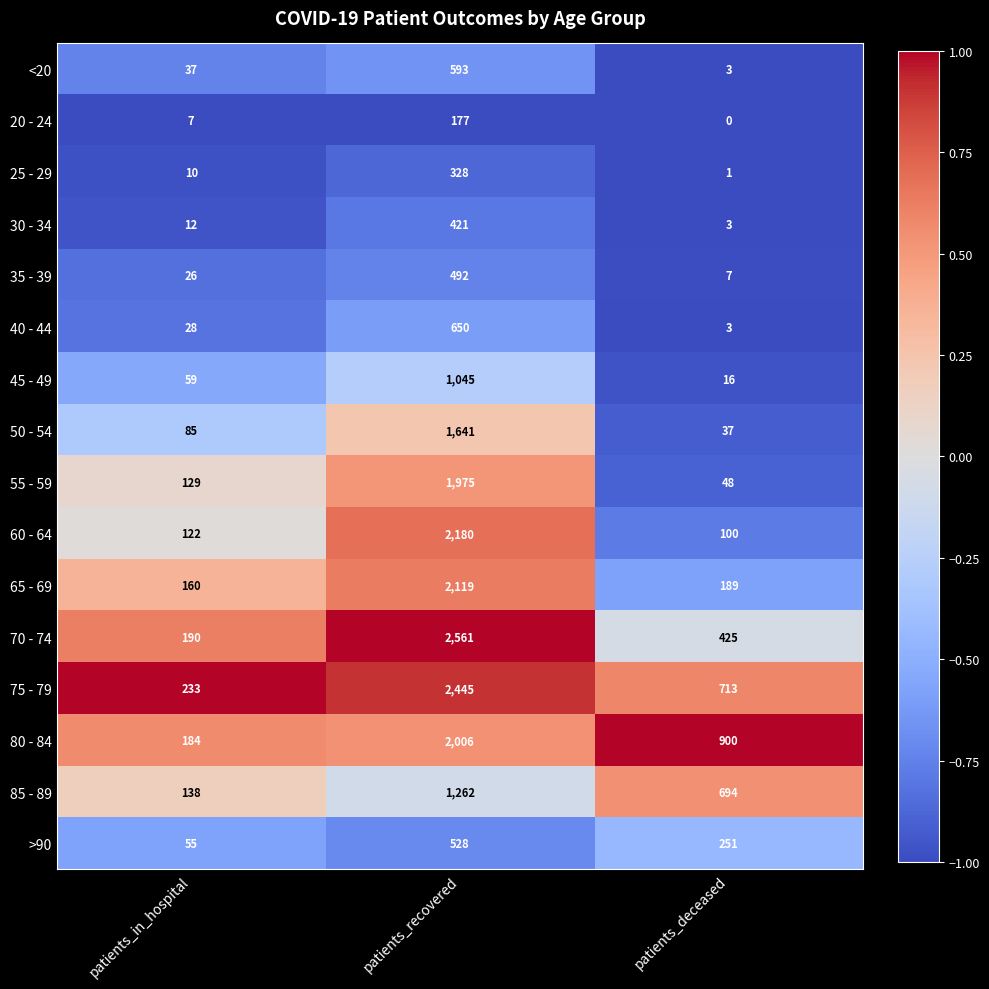

At how many categories does at least one series exceed 0?

3